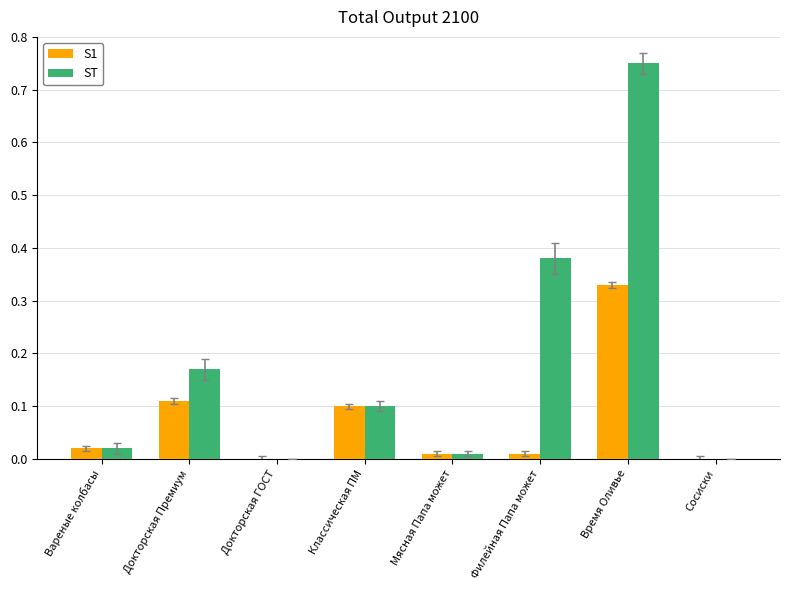

At which category is the sum across all series the highest?

Время Оливье